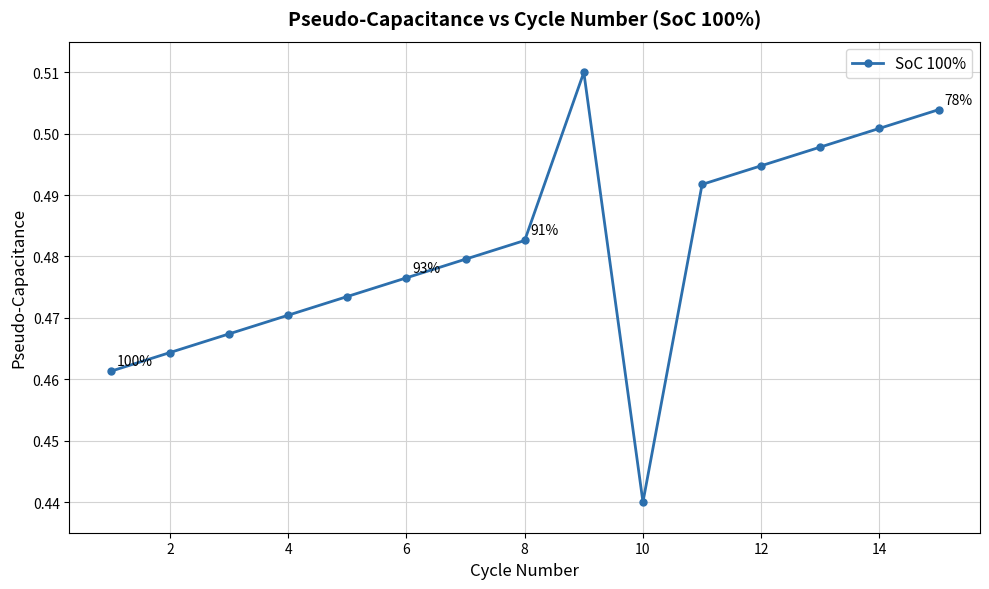

How many values are between 0 and 1?

15